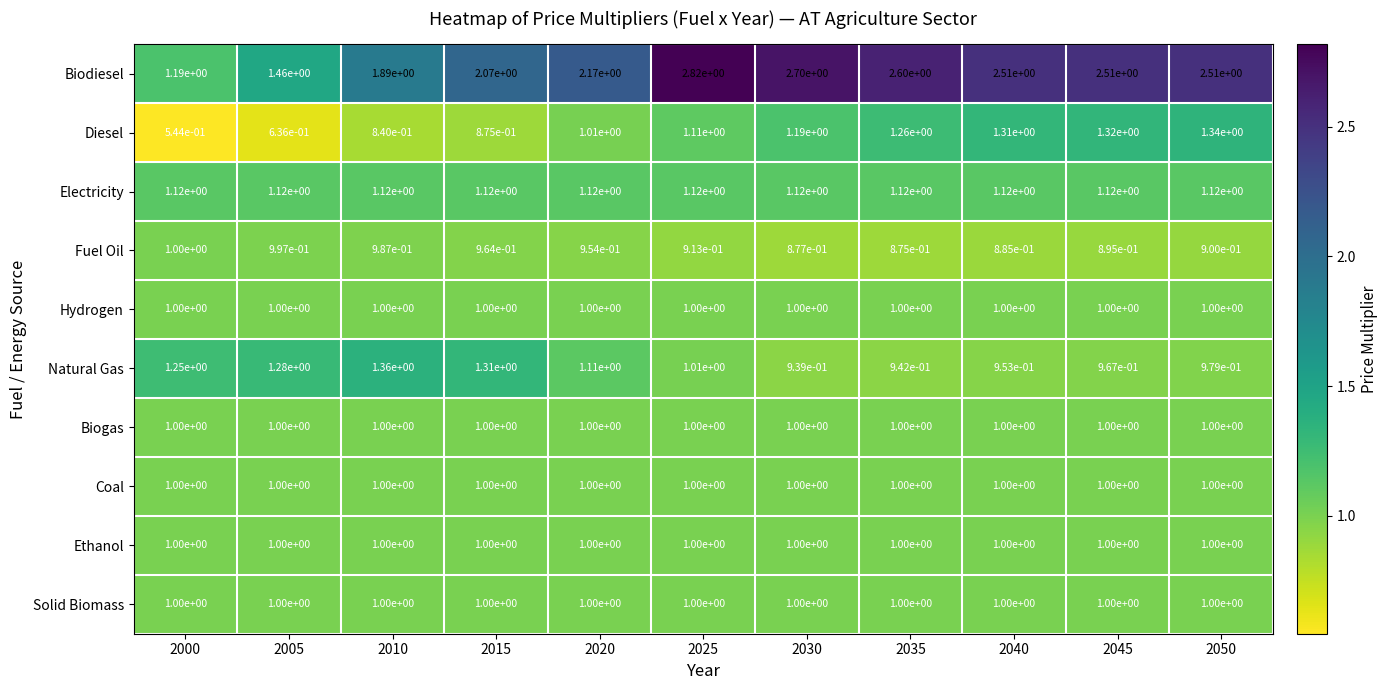

The Hydrogen series shows 1.0 at 2040. True or false?

True